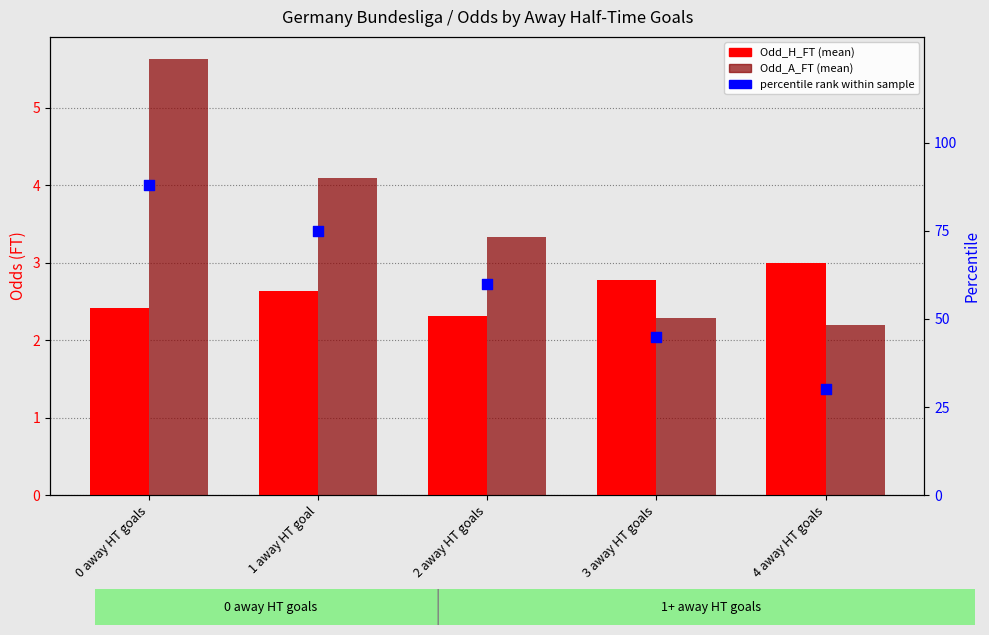

What are all the series names shown in the legend?

Odd_H_FT, Odd_A_FT, percentile rank within sample